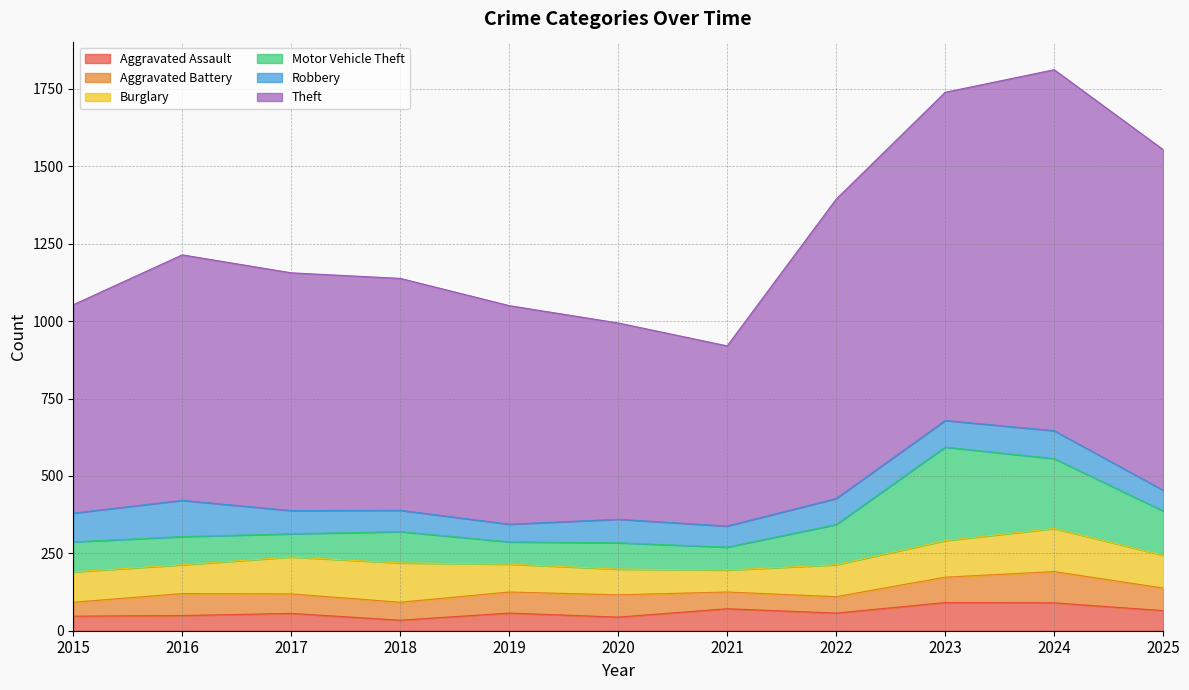

True or false: Motor Vehicle Theft has a value of 65 at 2025.

False